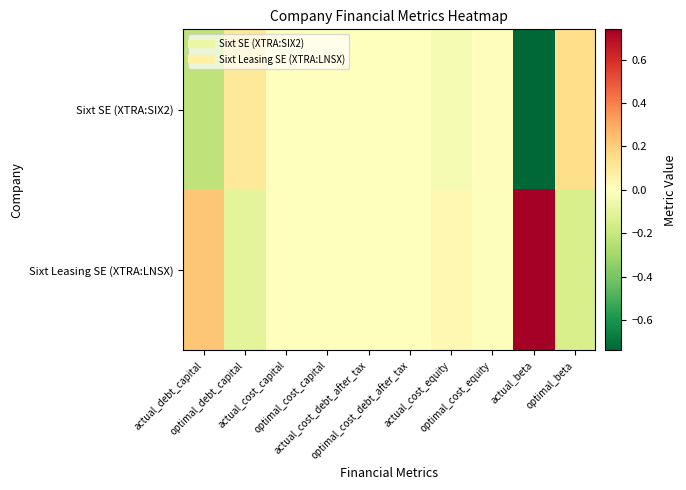

Reading left to right, transcribe all the data shown in this chart.

Sixt SE (XTRA:SIX2): actual_debt_capital=-0.2	optimal_debt_capital=0.1	actual_cost_capital=0.0	optimal_cost_capital=-0.0	actual_cost_debt_after_tax=0.0	optimal_cost_debt_after_tax=0.0	actual_cost_equity=-0.0	optimal_cost_equity=0.0	actual_beta=-0.7	optimal_beta=0.1
Sixt Leasing SE (XTRA:LNSX): actual_debt_capital=0.2	optimal_debt_capital=-0.1	actual_cost_capital=-0.0	optimal_cost_capital=0.0	actual_cost_debt_after_tax=-0.0	optimal_cost_debt_after_tax=0.0	actual_cost_equity=0.0	optimal_cost_equity=-0.0	actual_beta=0.7	optimal_beta=-0.1